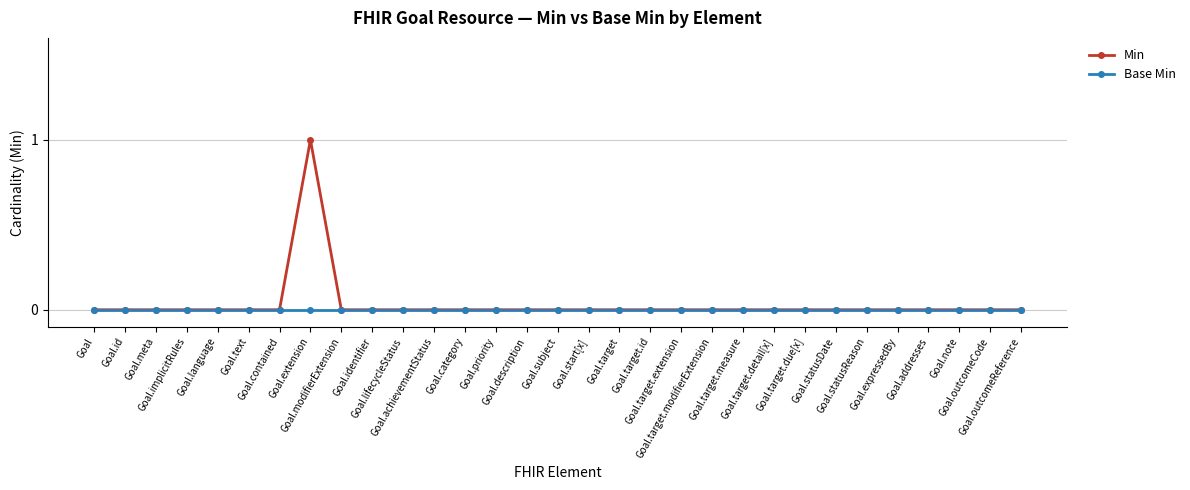

How many lines are shown in the chart?

2